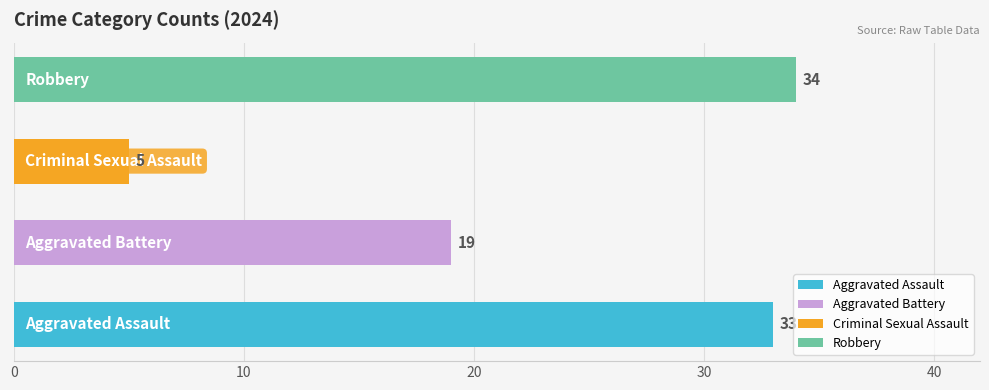

What is the sum of all values?

91